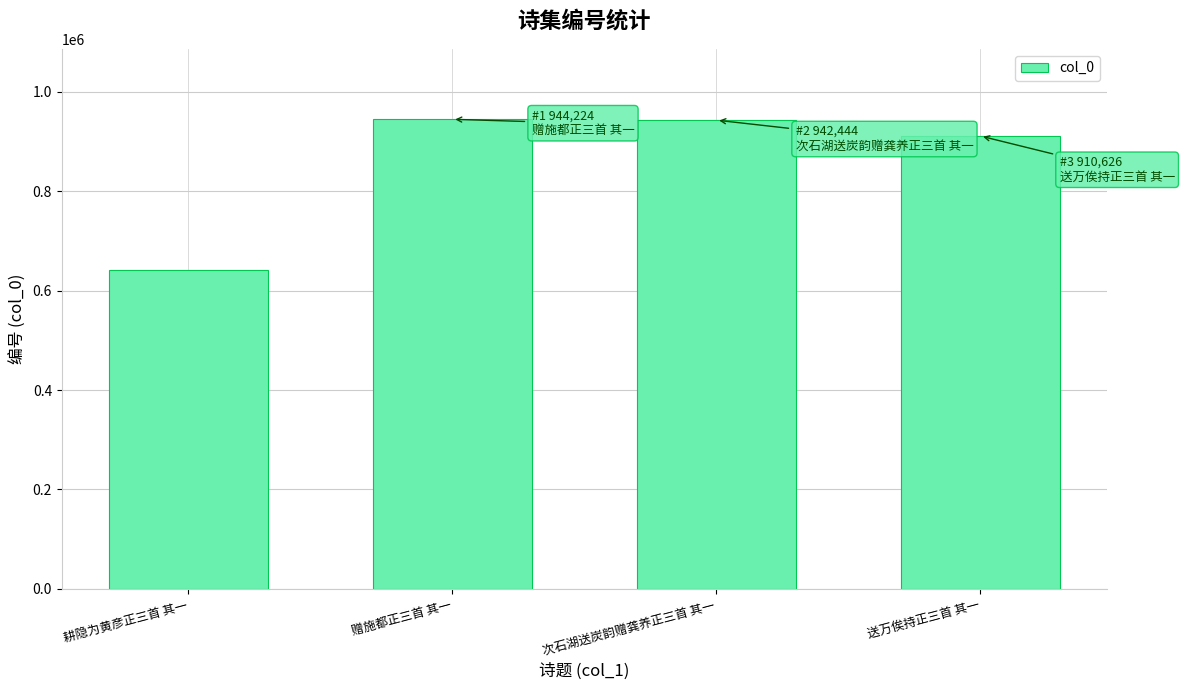

At which label is the value closest to 793012?

送万俟持正三首 其一